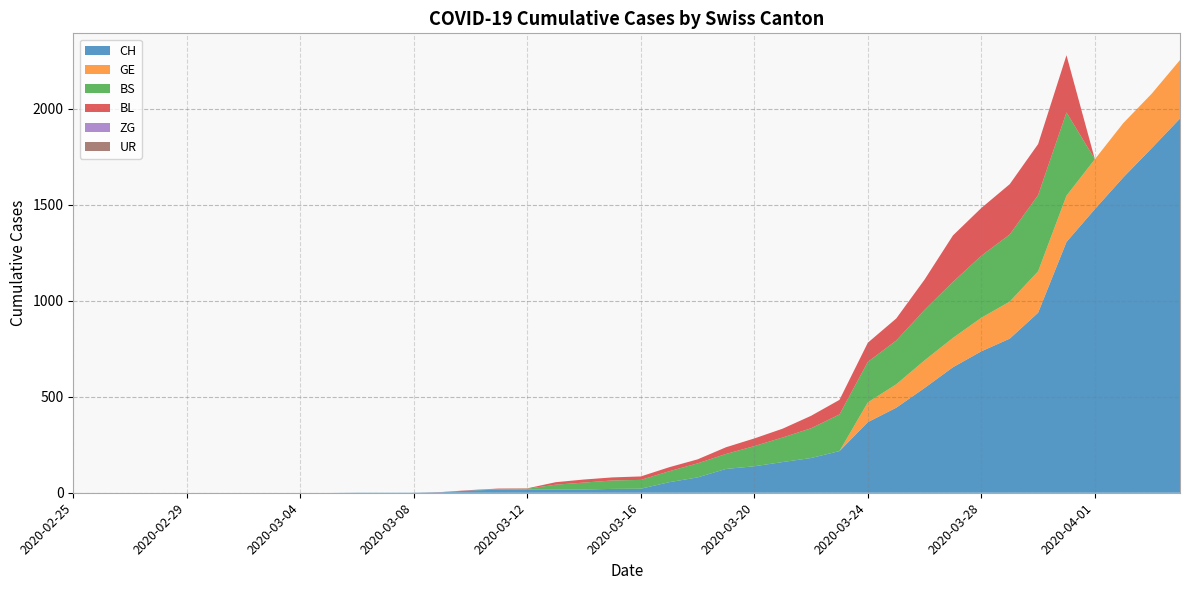

Reading left to right, list all the values displayed in this chart.

CH: 0	0	0	0	0	0	0	0	0	0	1	1	1	3	12	16	17	17	17	20	21	55	80	124	138	160	181	217	368	443	546	654	737	803	938	1307	1478	1643	1795	1950
GE: 0	0	0	0	0	0	0	0	0	0	0	0	0	0	0	0	0	0	0	0	0	0	0	0	0	0	0	0	103	122	144	153	175	193	216	241	260	283	284	305
BS: 0	0	0	0	0	0	0	0	0	0	0	0	0	0	0	4	4	25	36	44	46	57	73	78	105	128	155	191	211	228	263	292	323	350	397	434	0	0	0	0
BL: 0	0	0	0	0	0	0	0	0	0	0	0	0	1	2	2	2	13	16	16	18	21	21	35	40	46	65	76	100	115	158	242	249	262	266	298	0	0	0	0
ZG: 0	0	0	0	0	0	0	0	0	0	0	0	0	0	0	0	0	0	0	0	0	0	0	0	0	0	0	0	0	0	0	0	0	0	0	0	0	0	0	0
UR: 0	0	0	0	0	0	0	0	0	0	0	0	0	0	0	0	0	0	0	0	0	0	0	0	0	0	0	0	0	0	0	0	0	0	0	0	0	0	0	0